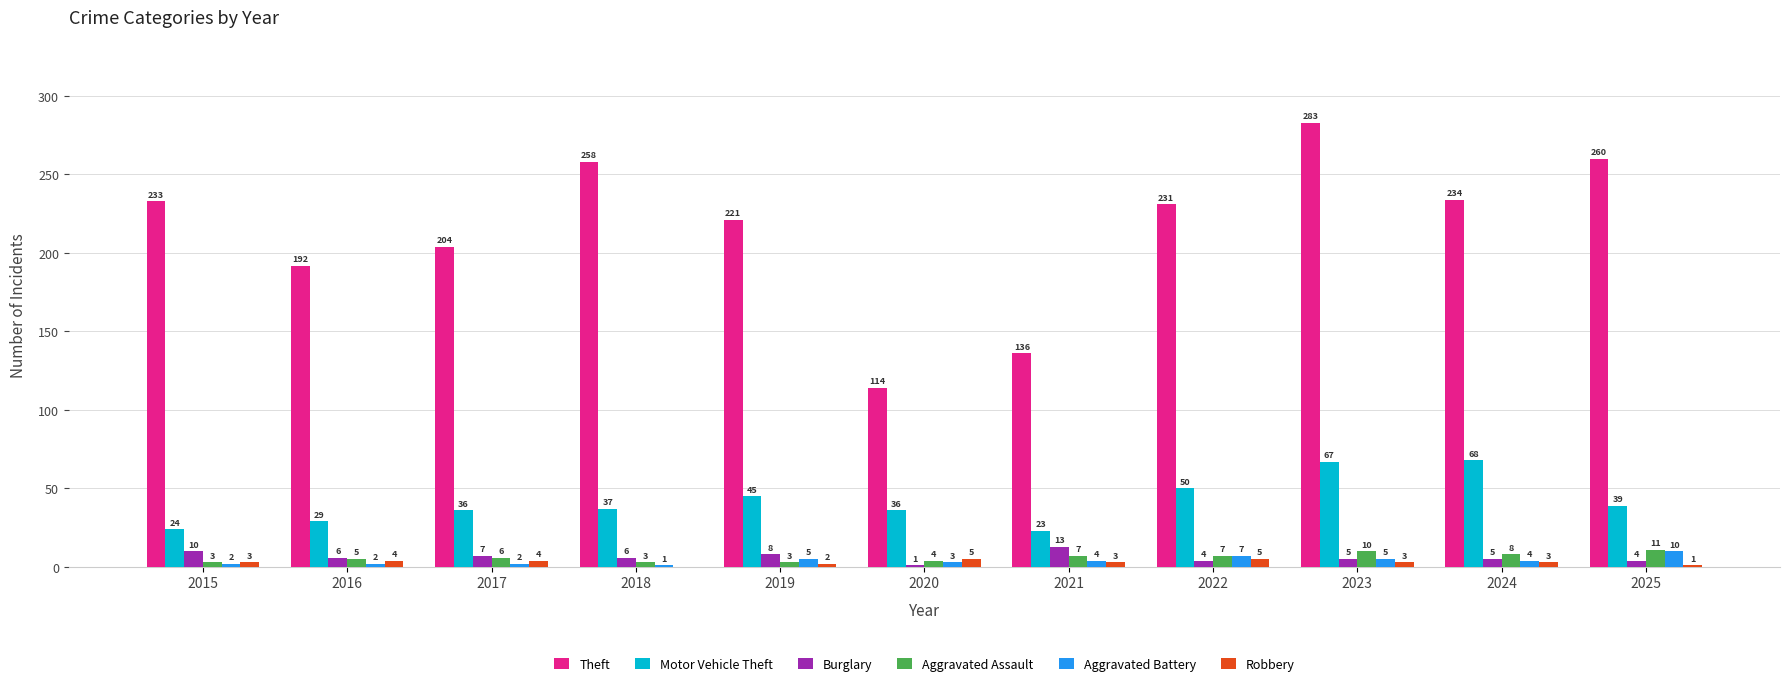

What is the greatest value displayed?

283